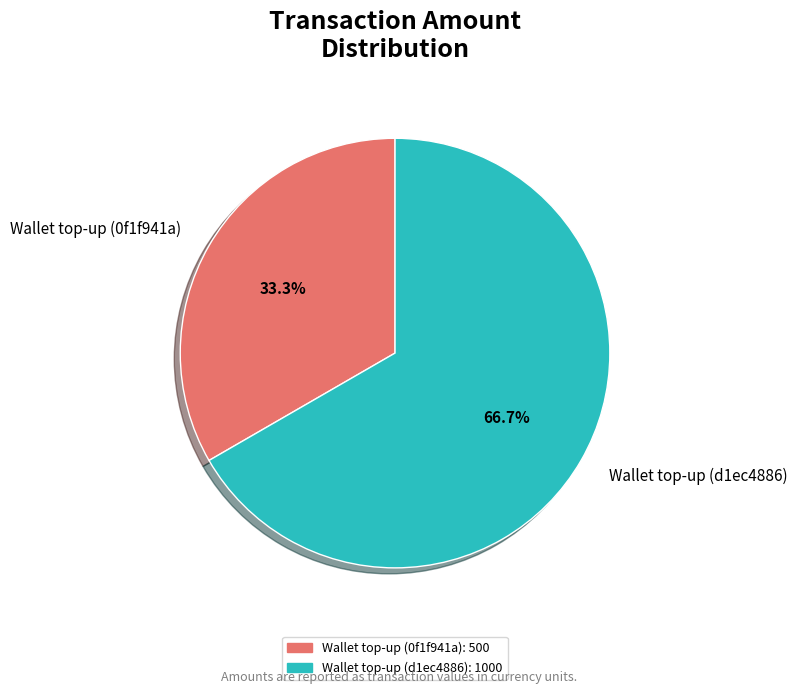

How many segments does this pie chart have?

2